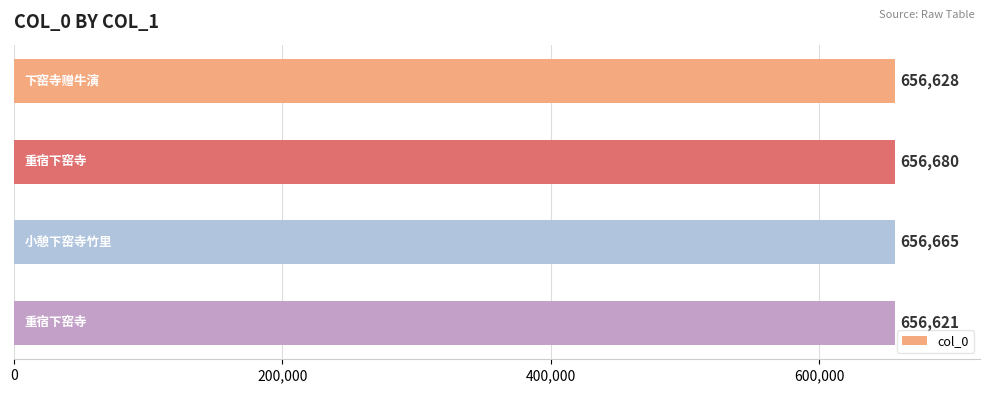

What is the value of the 4th bar from the top?

656621